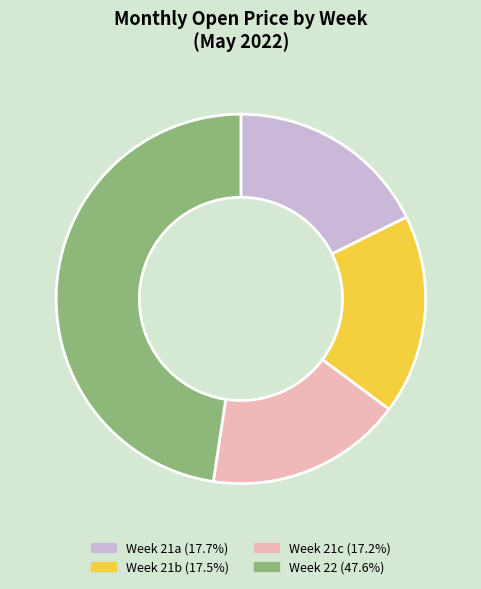

How many segments does this pie chart have?

4